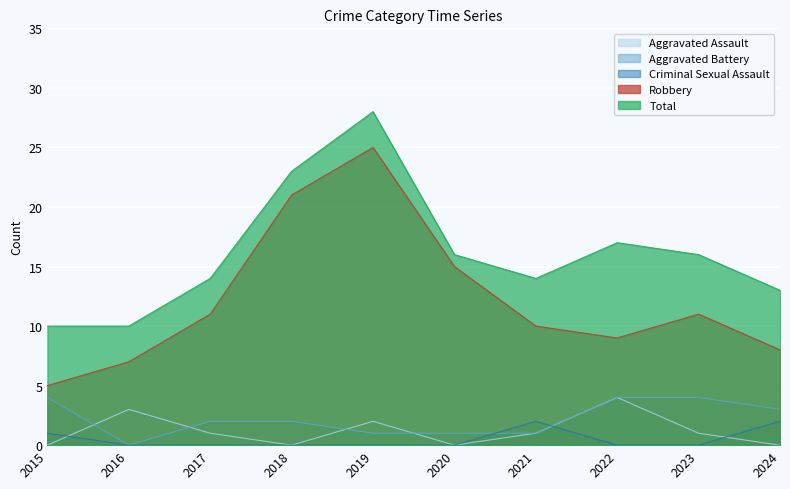

True or false: Aggravated Assault and Aggravated Battery cross at least once.

True